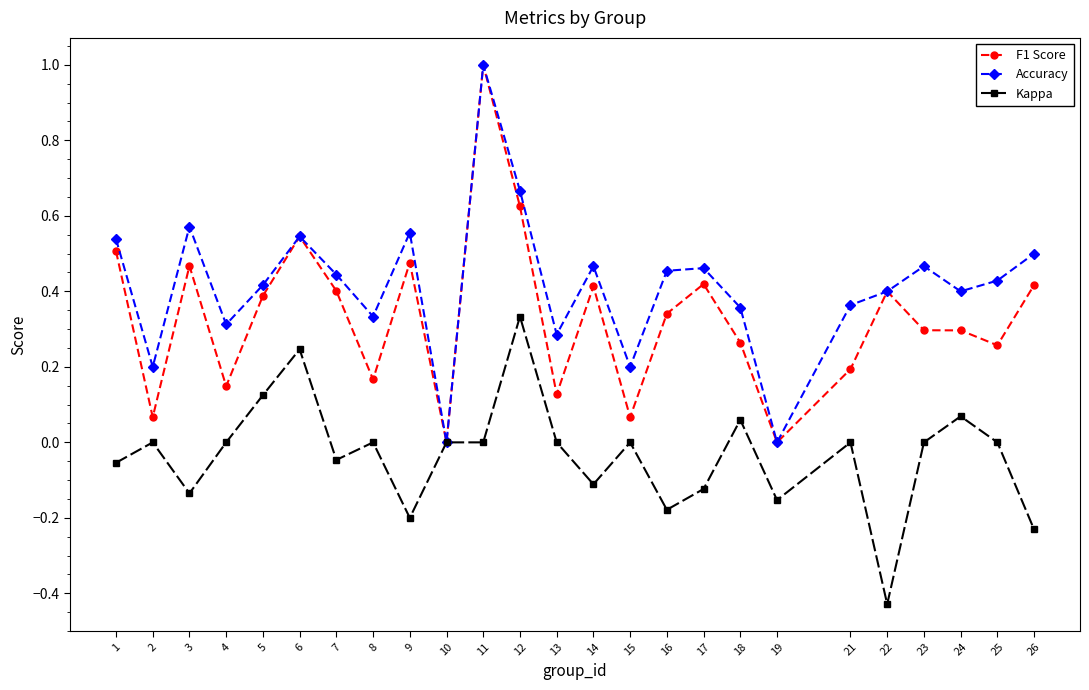

List the series in order of their overall mean, lowest first.

Kappa, F1 Score, Accuracy